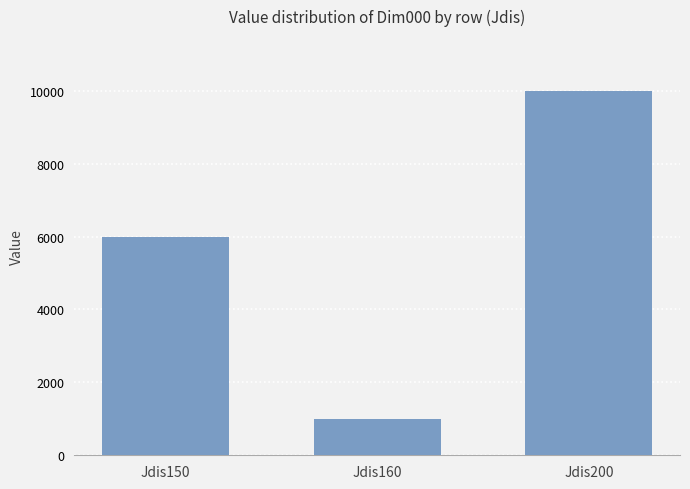

What is the average value?

5667